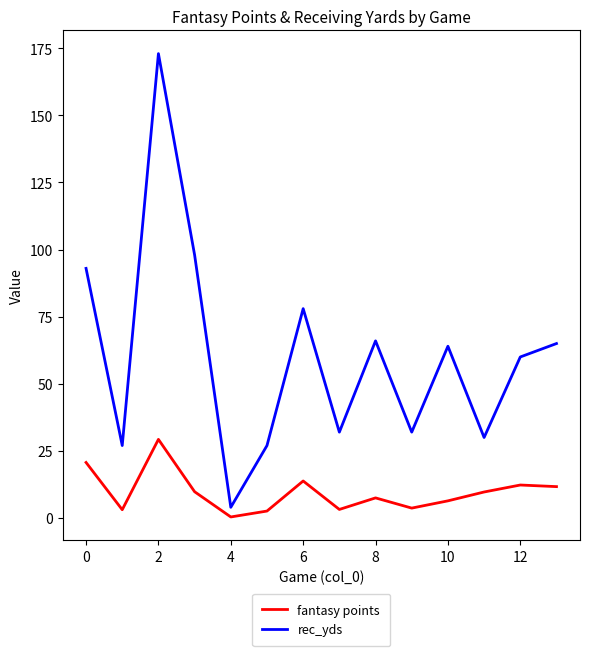

List the series in order of their peak value, lowest first.

fantasy points, rec_yds